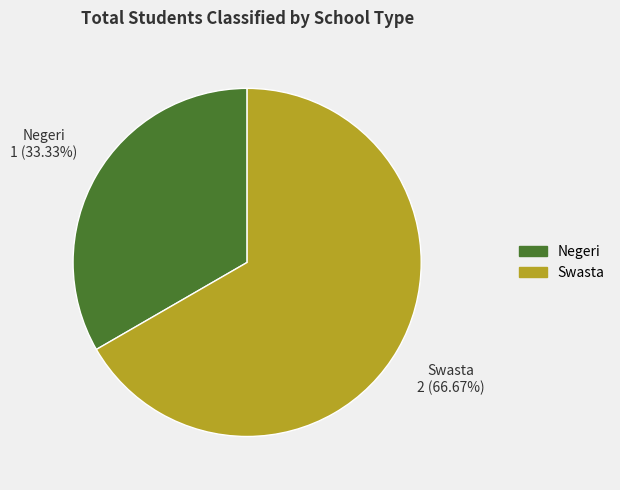

True or false: Swasta accounts for 78% of the total.

False